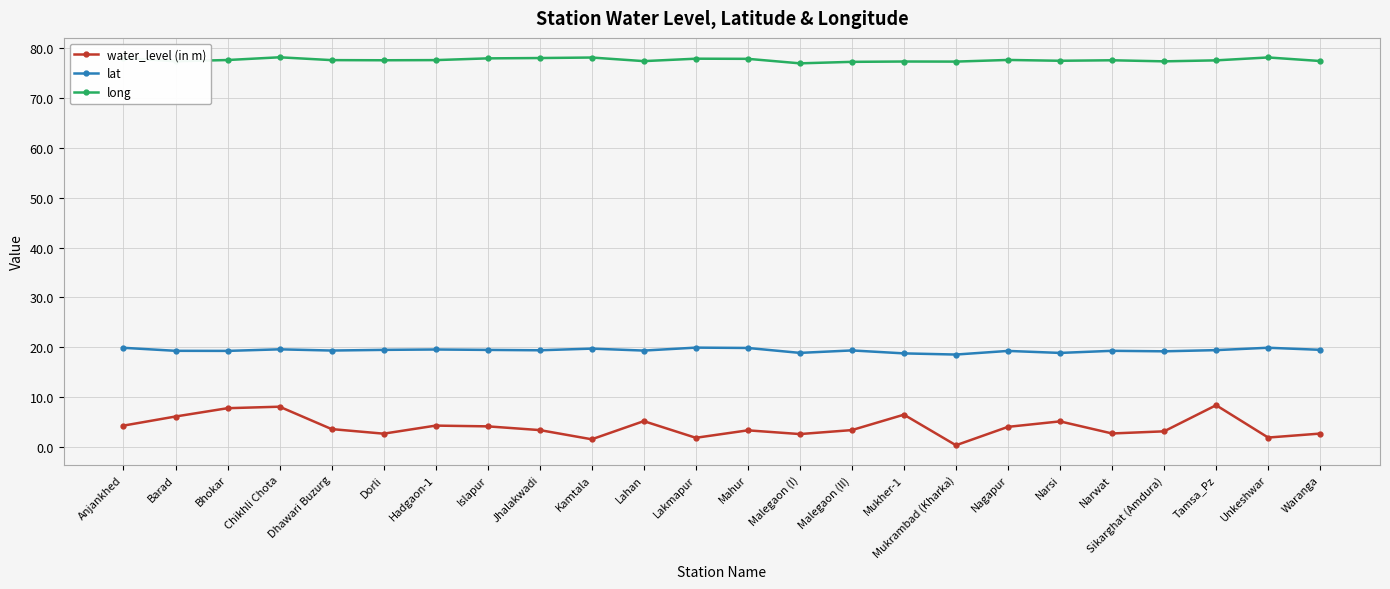

Which series has the largest range (max minus min)?

water_level (in m)